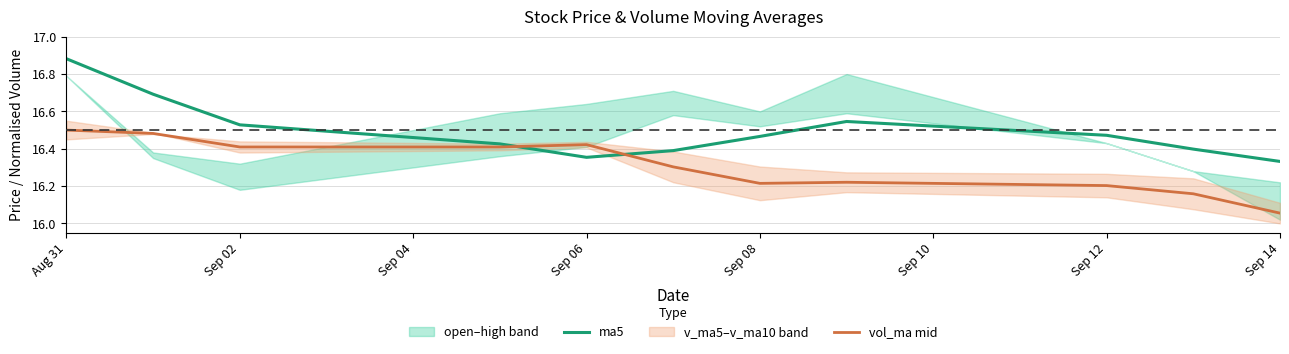

What is the value of the ma5 point at the 11th from the left?

16.3